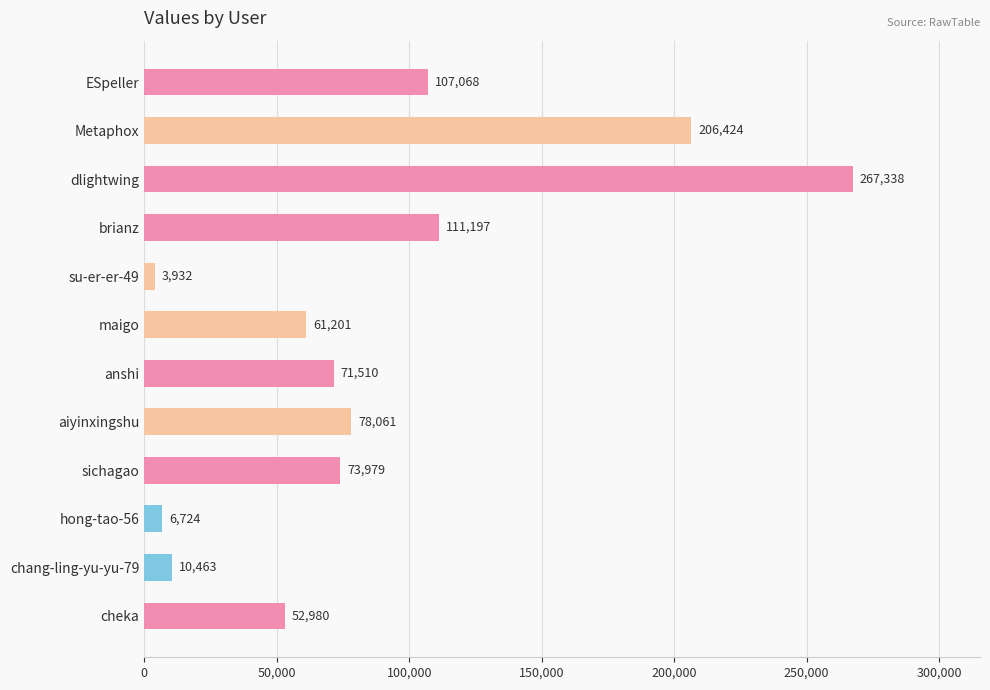

List the labels in order of value, smallest first.

su-er-er-49, hong-tao-56, chang-ling-yu-yu-79, cheka, maigo, anshi, sichagao, aiyinxingshu, ESpeller, brianz, Metaphox, dlightwing